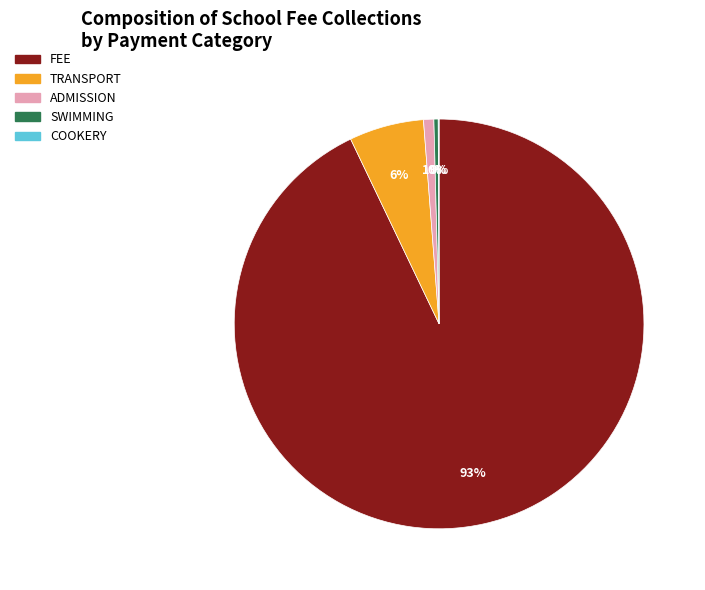

Combined, do SWIMMING and TRANSPORT account for over 50%?

No